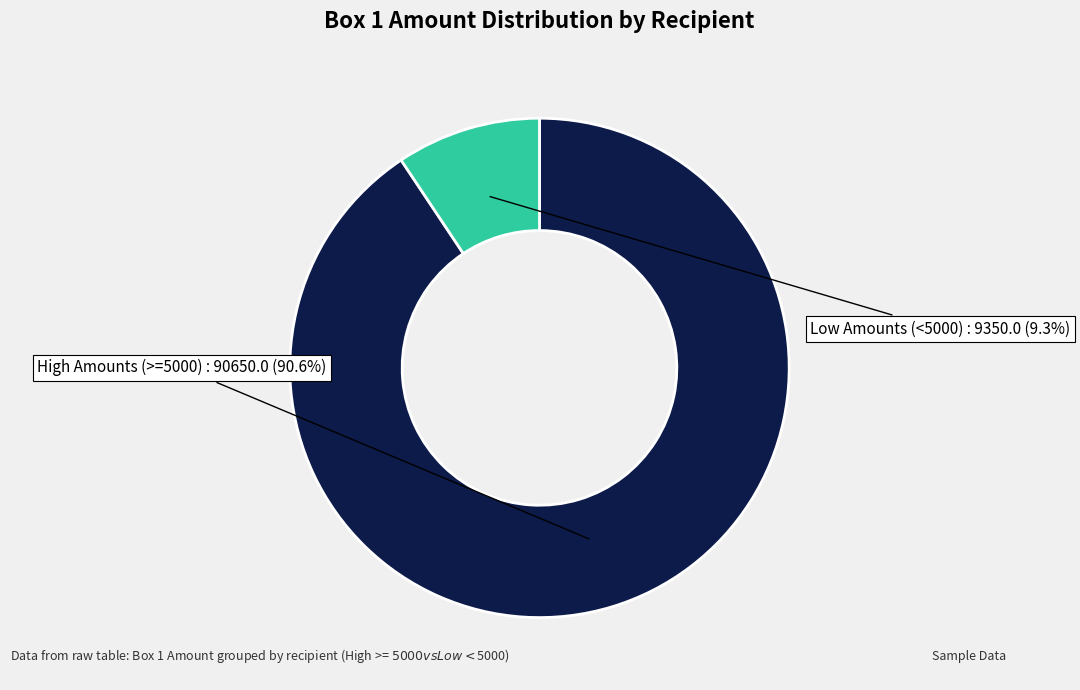

Between High Amounts (>=5000) and Low Amounts (<5000), which is larger?

High Amounts (>=5000)